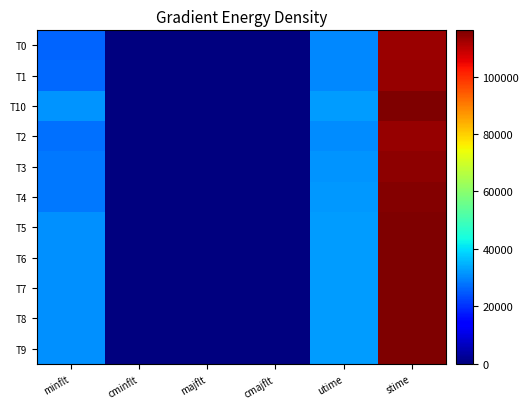

Count the number of data series in this chart.

11